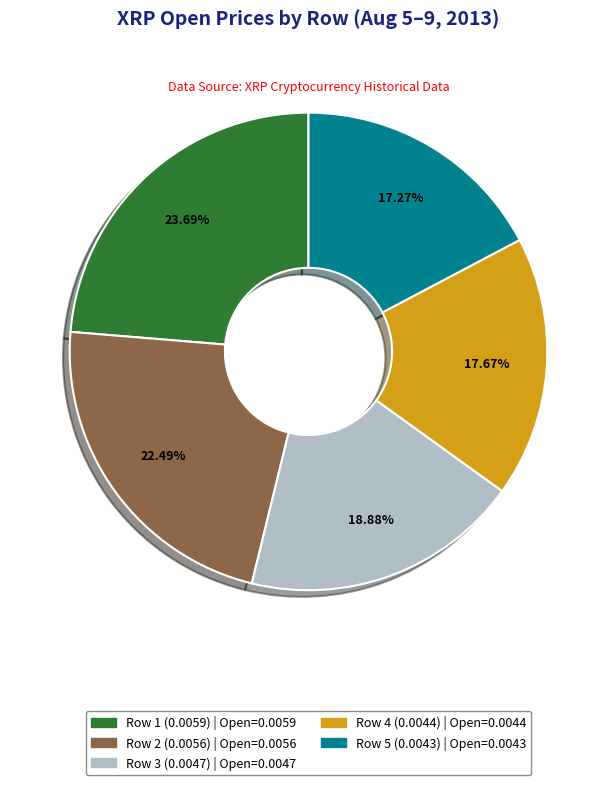

Does Row 4 (0.0044) represent more than half of the total?

No